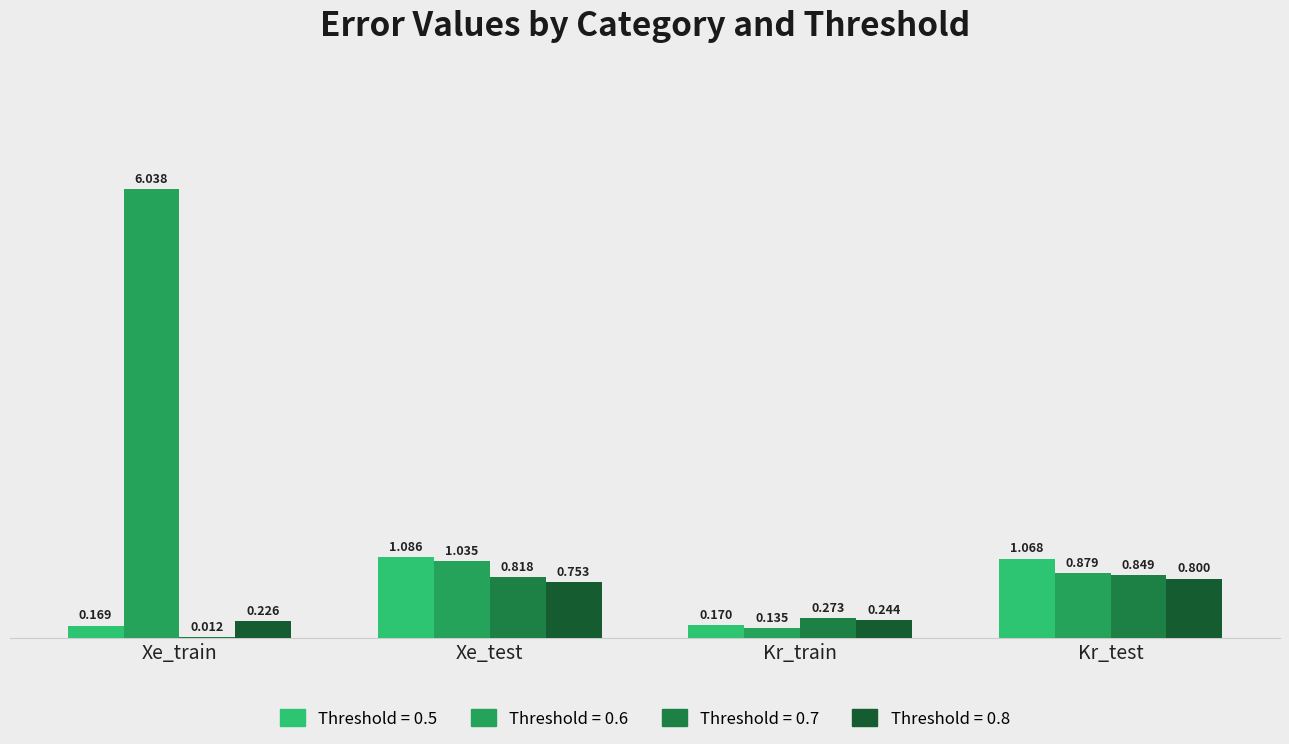

At which category is the sum across all series the highest?

Xe_train